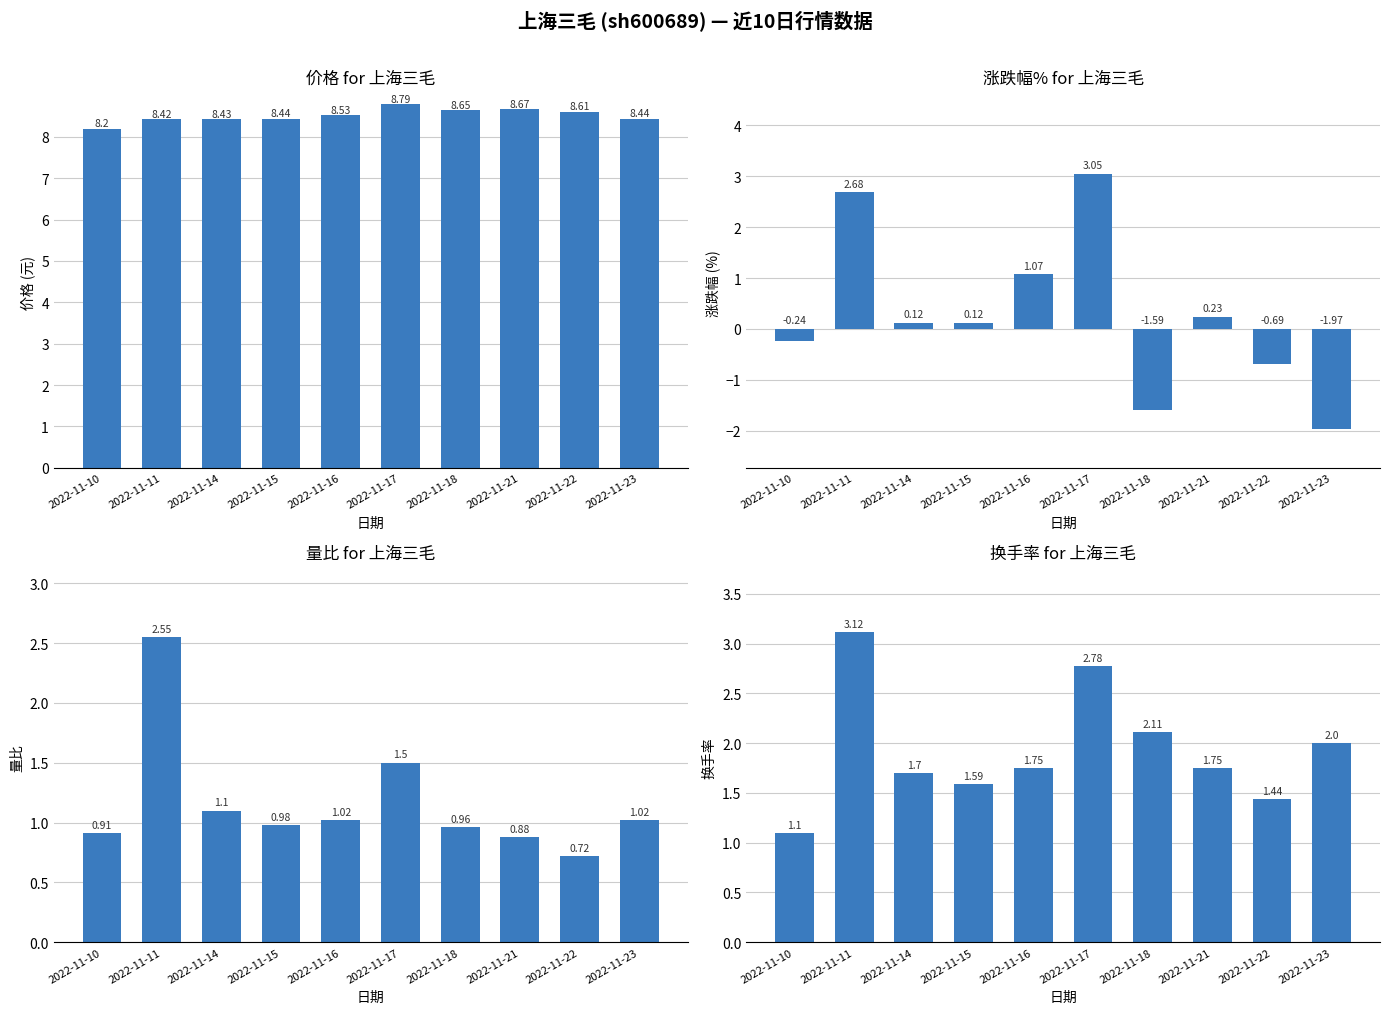

Which series has the widest spread of values?

涨跌幅%